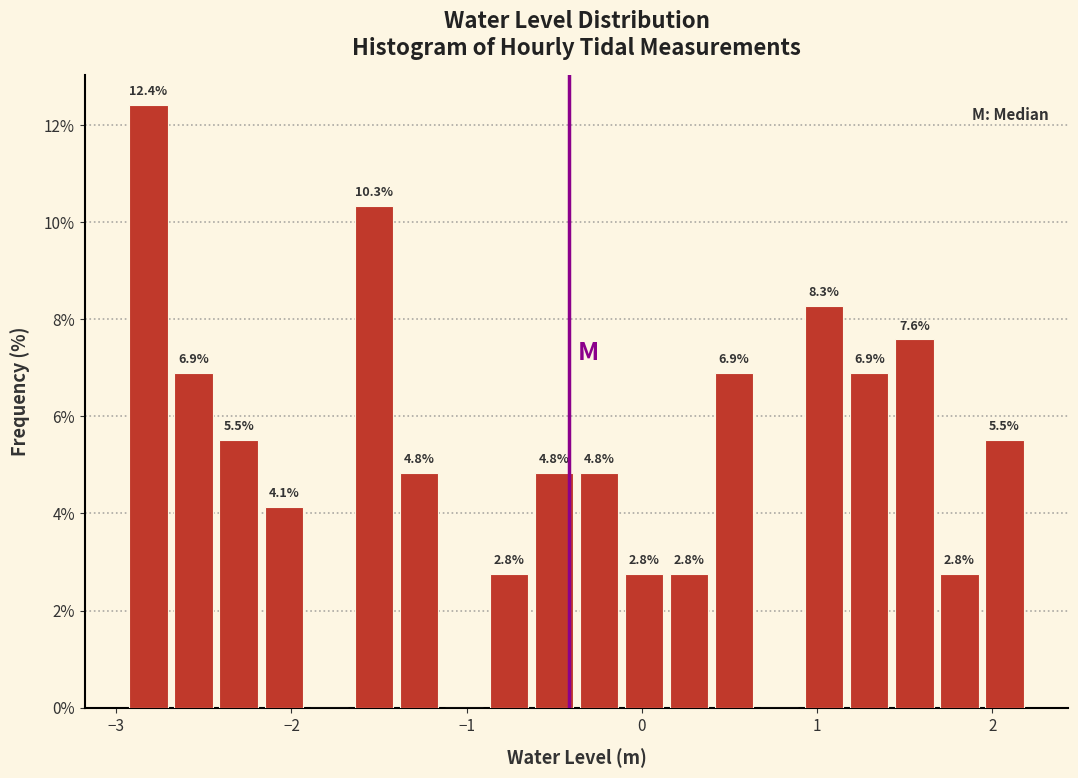

Around what value on the x-axis is the tallest bar? Give the approximate position of its centre, as read against the axis.

-2.8